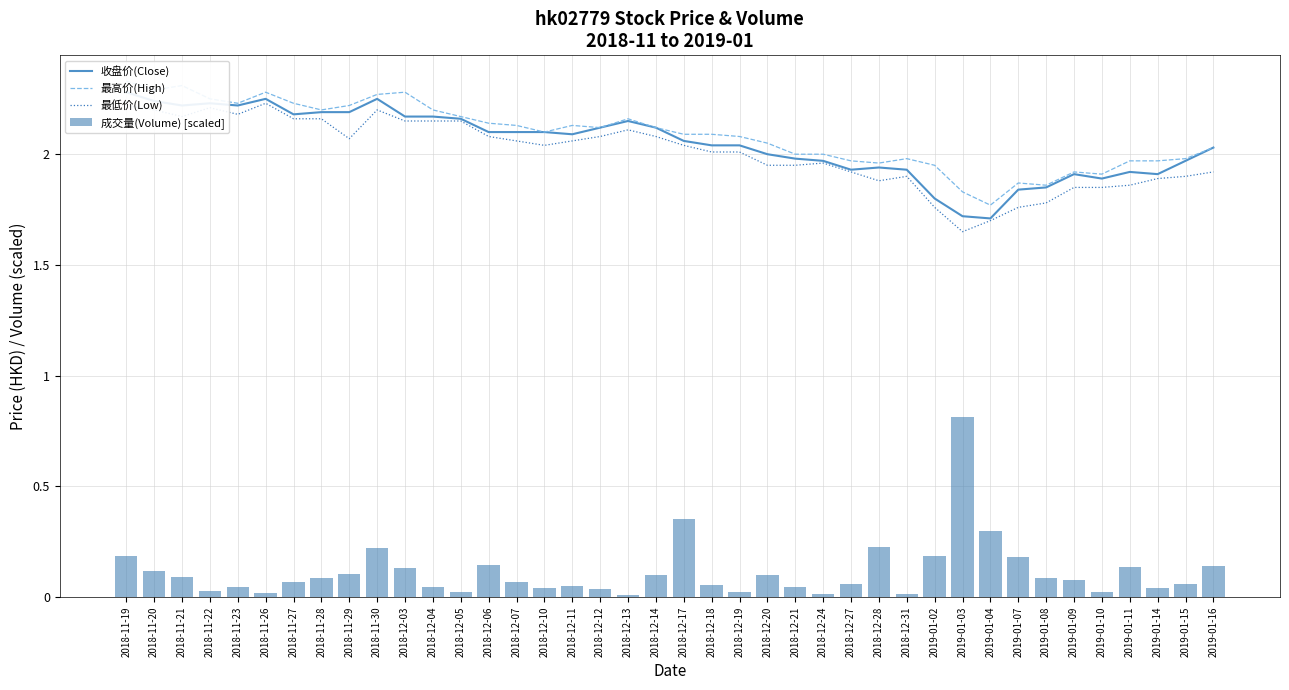

The 最低价(Low) series shows 1.3 at 2018-12-05. True or false?

False